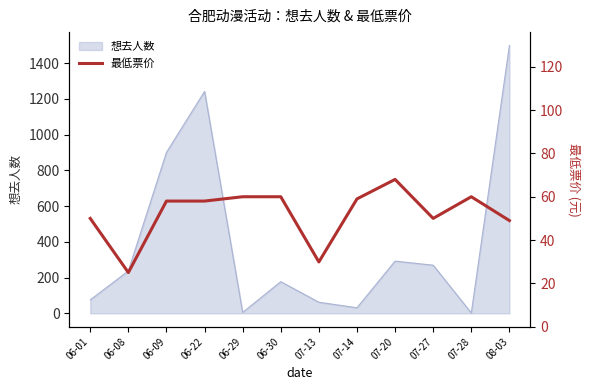

What is the label of the 3rd point from the left?

06-09